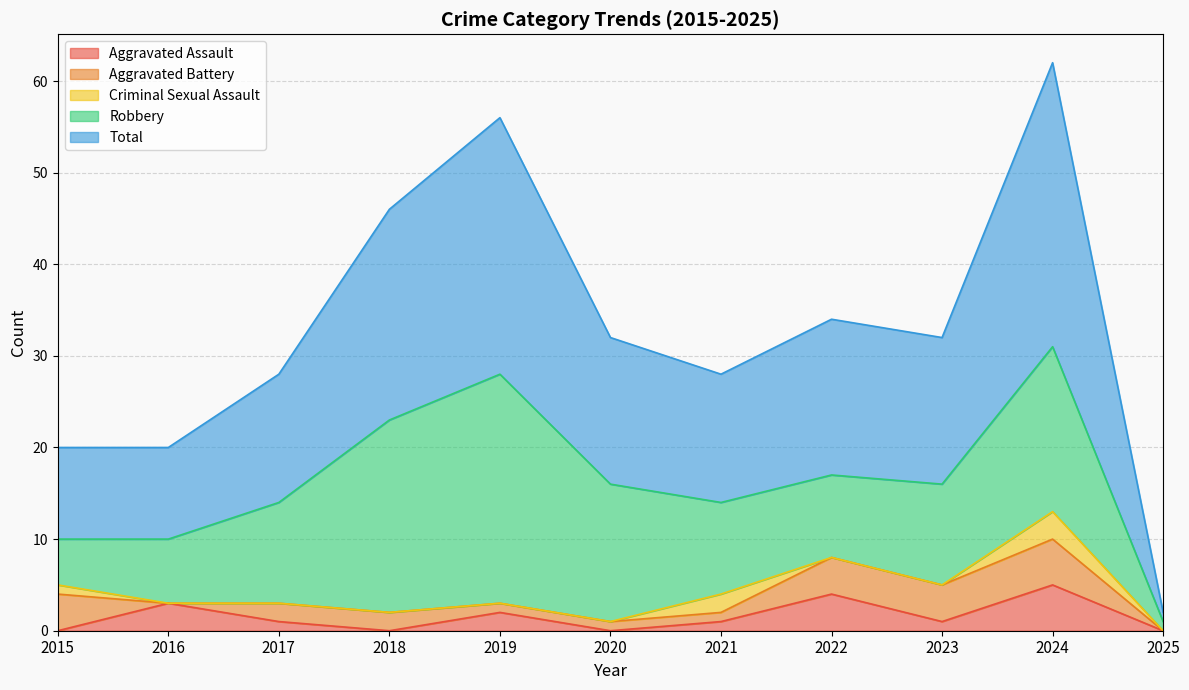

What is the value of the Robbery point at the 9th from the left?

11